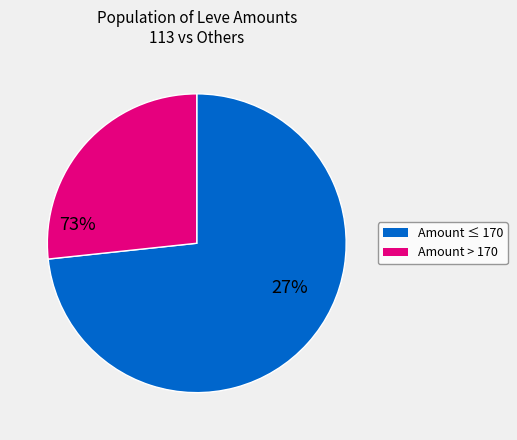

Does any single category account for the majority?

Yes